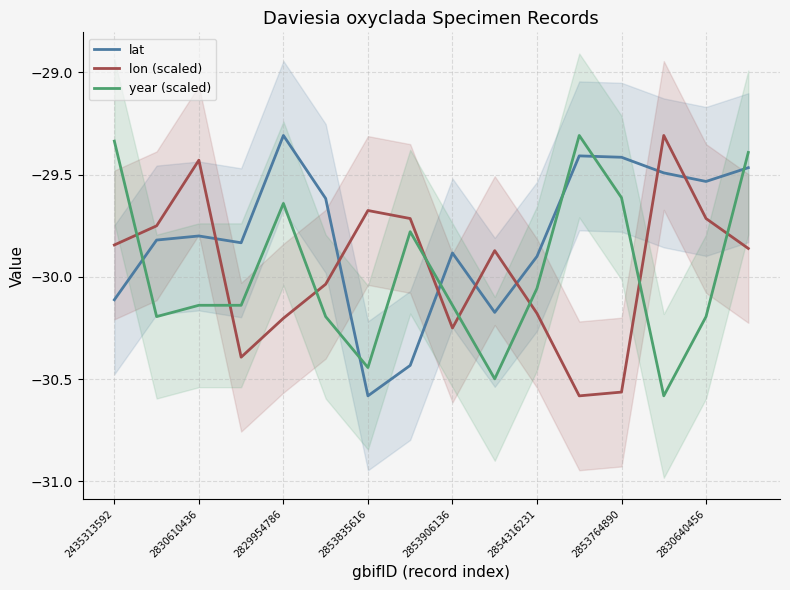

Does the chart have visible grid lines?

Yes